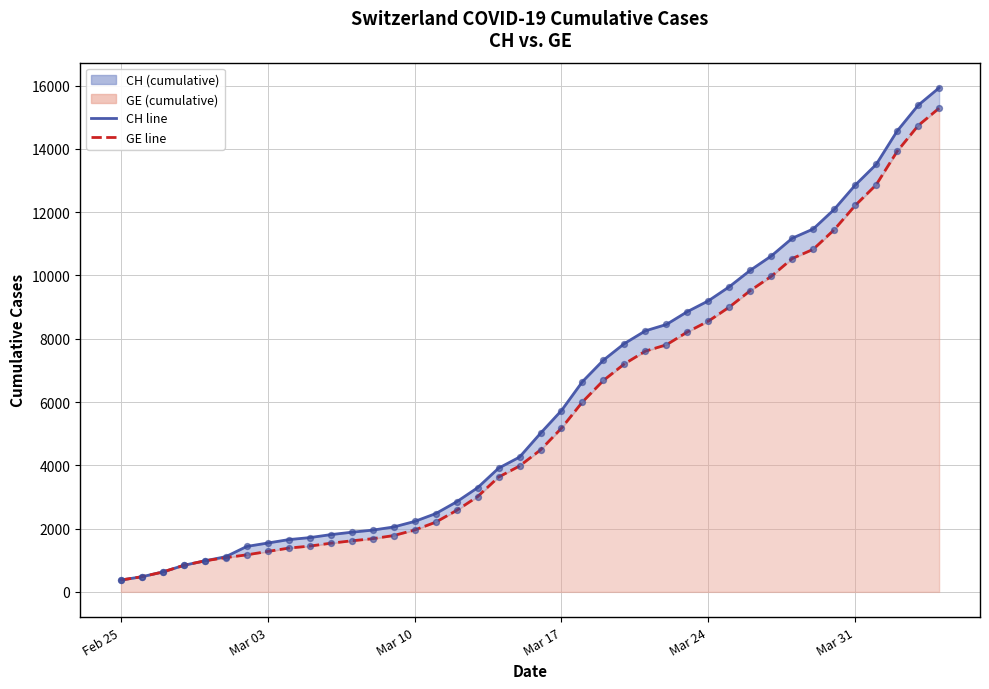

Which series has the widest spread of Y values?

CH line